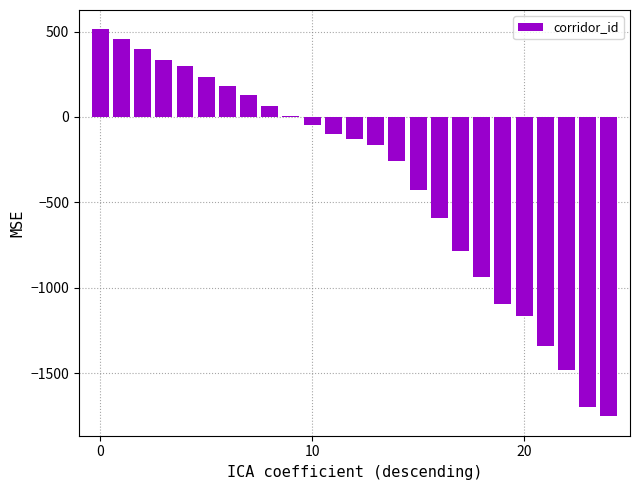

What is the sum of all values?

-9342.5